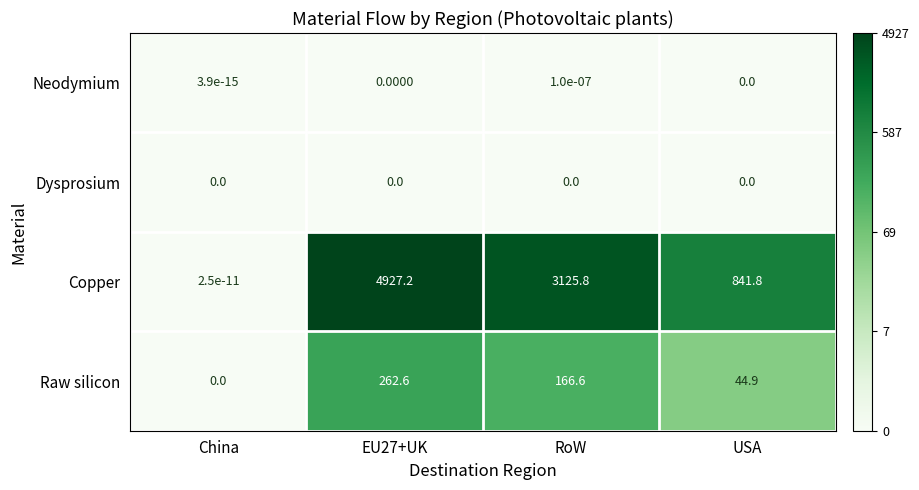

Is the value of Raw silicon at RoW greater than the value of Copper at China?

Yes